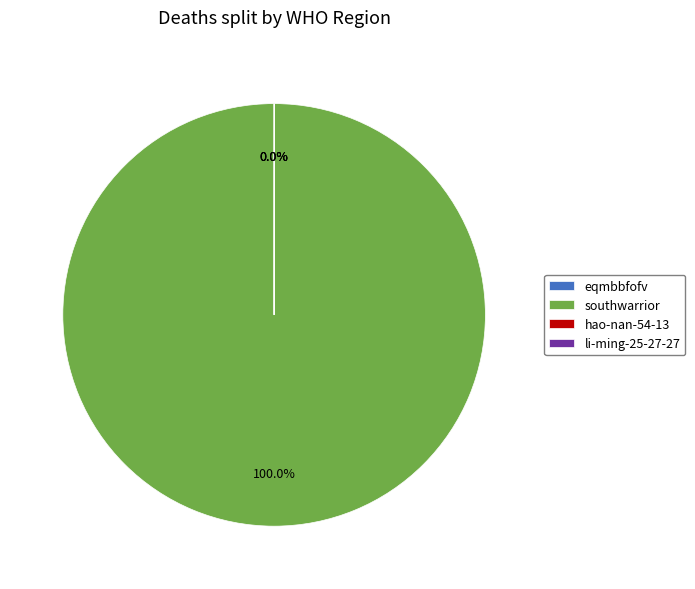

Does any single category account for the majority?

Yes